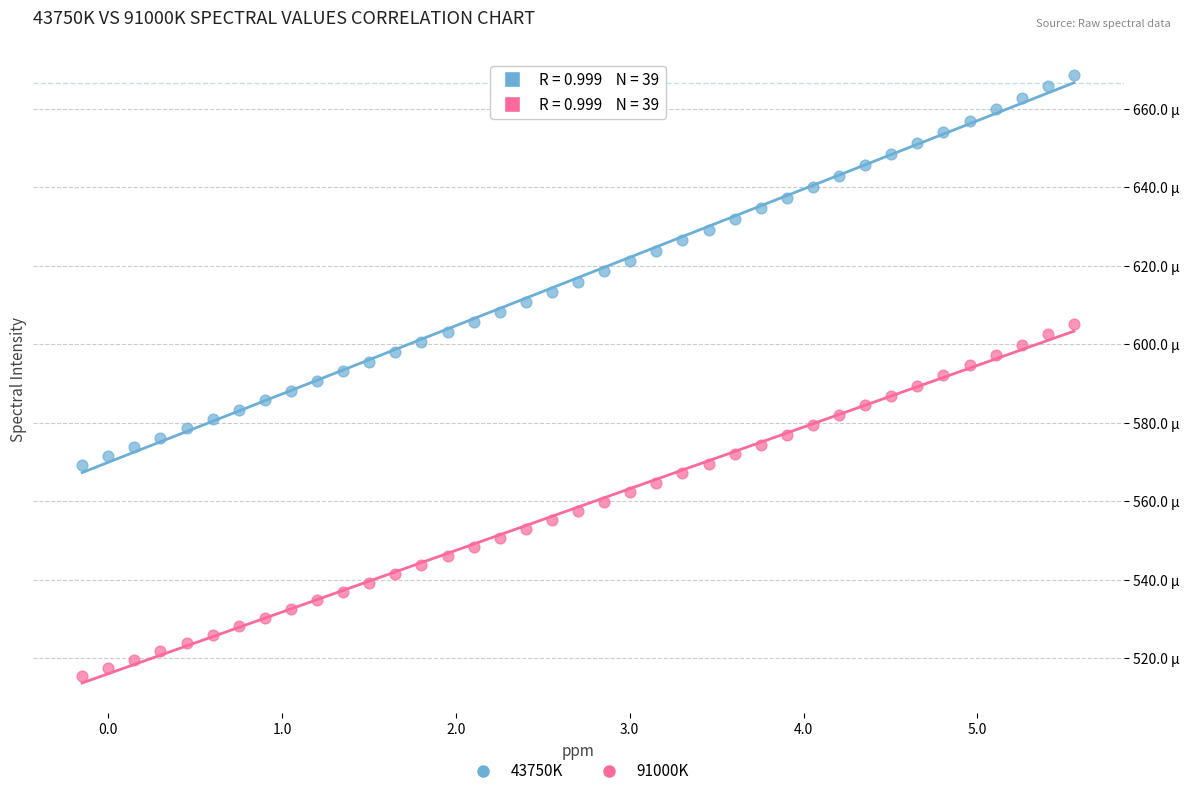

Which series reaches the maximum Y coordinate?

43750K